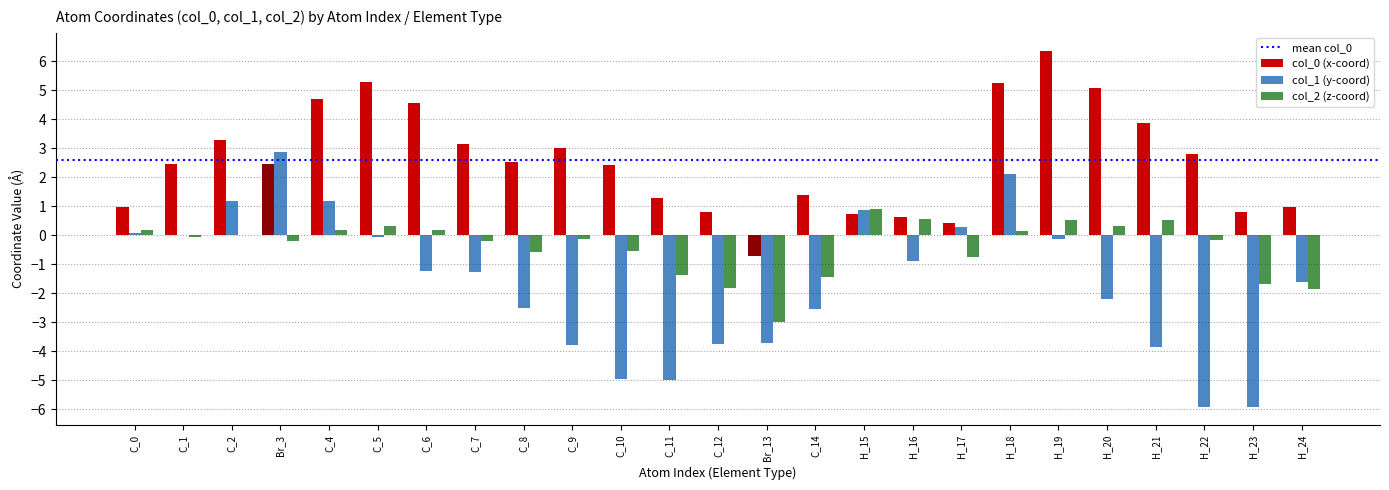

Is the value of col_0 (x-coord) at C_2 greater than the value of col_1 (y-coord) at C_6?

Yes